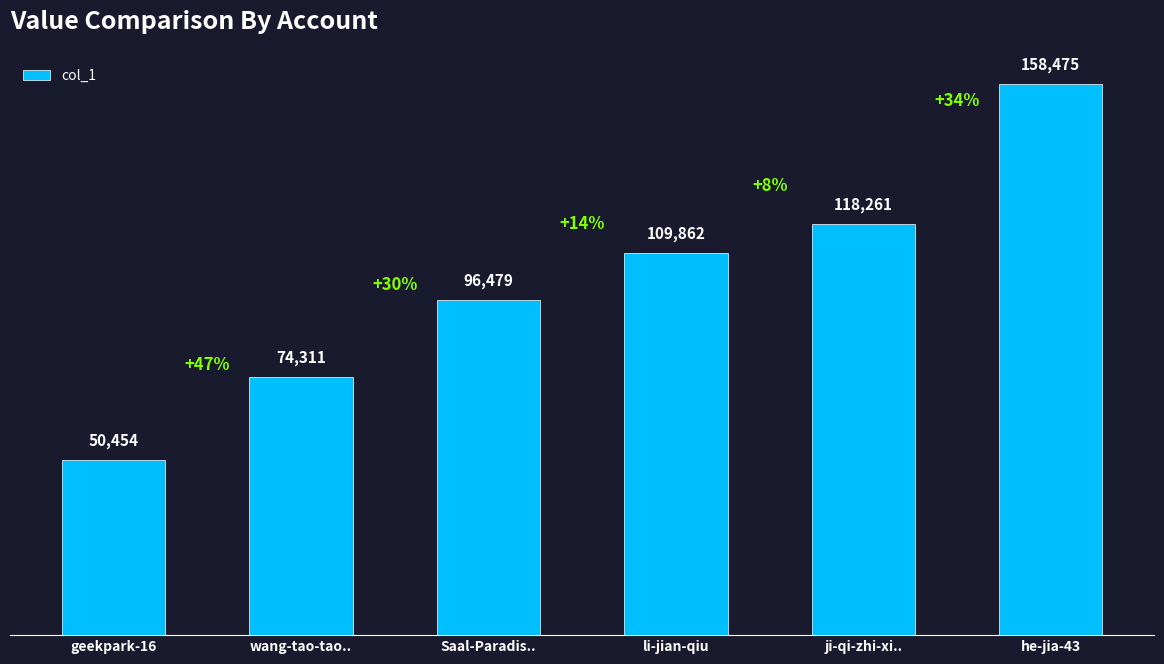

How many bars are there in total?

6